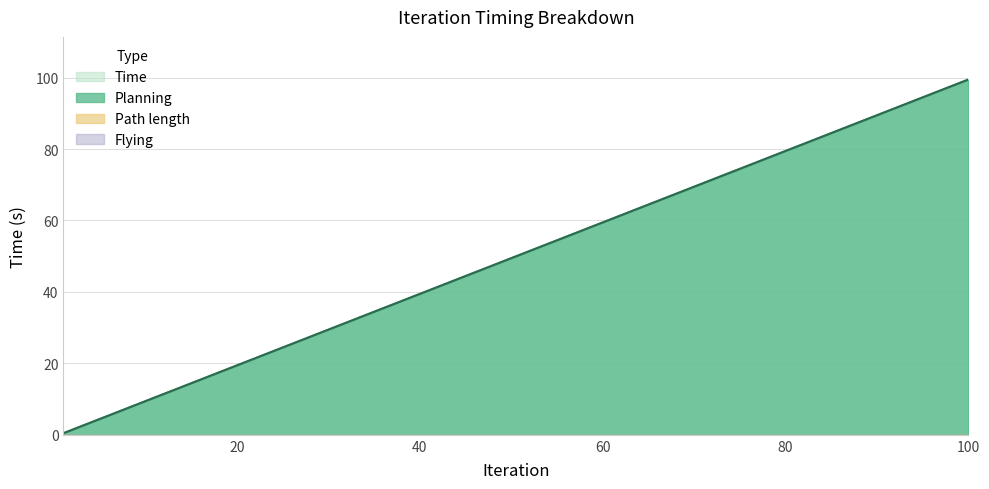

True or false: Time has a value of 39.5 at 40.

True